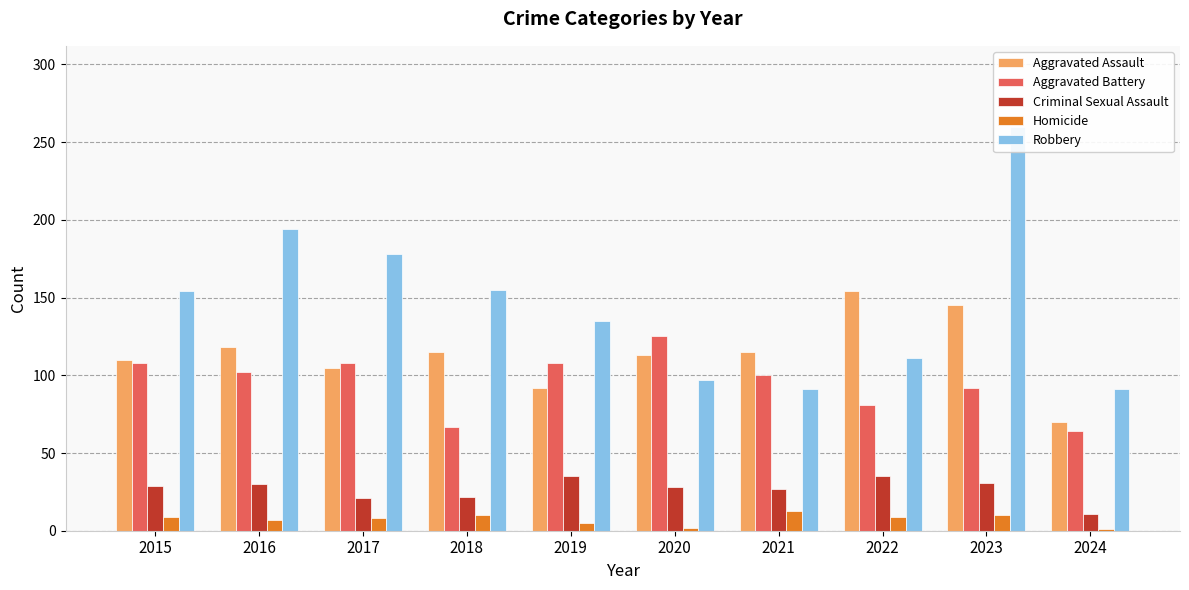

Between 2016 and 2021, which series saw the biggest shift?

Robbery